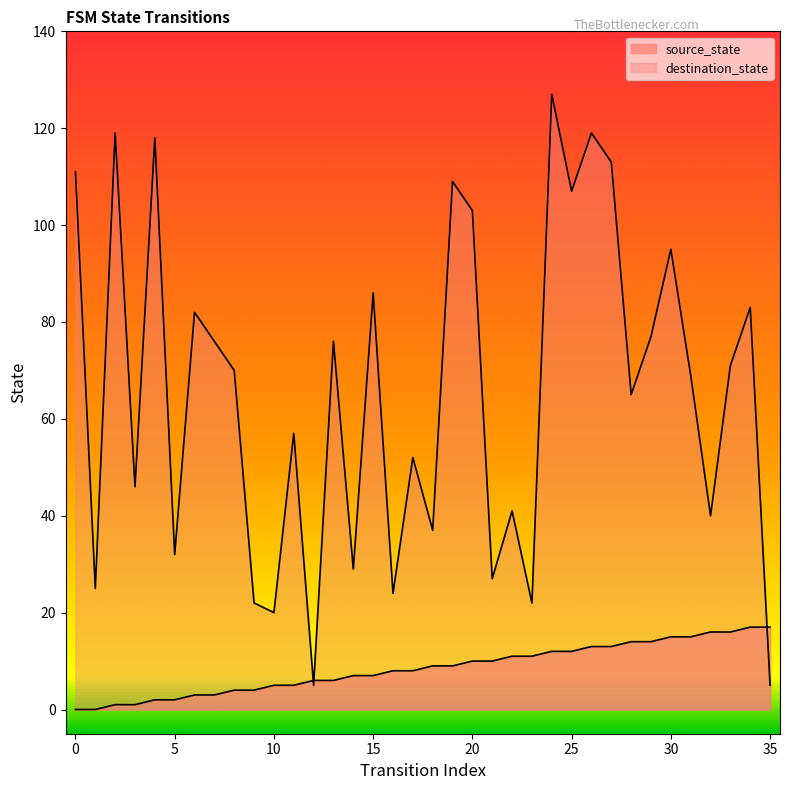

Does the chart have visible grid lines?

No